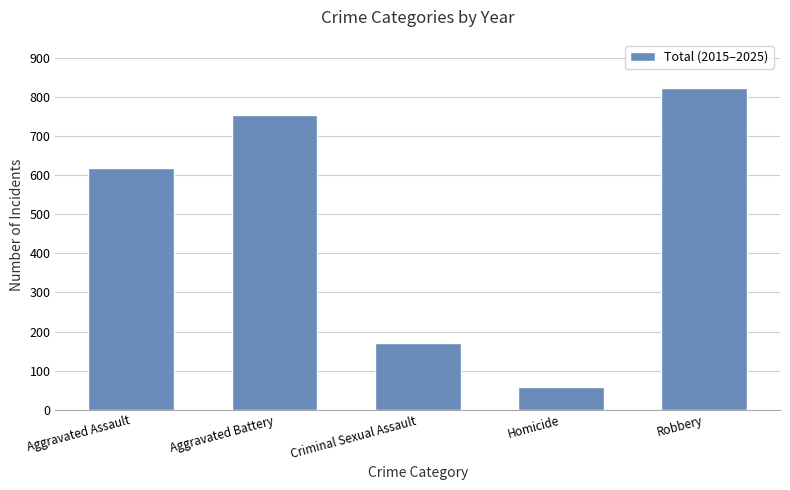

Does the chart contain any negative values?

No